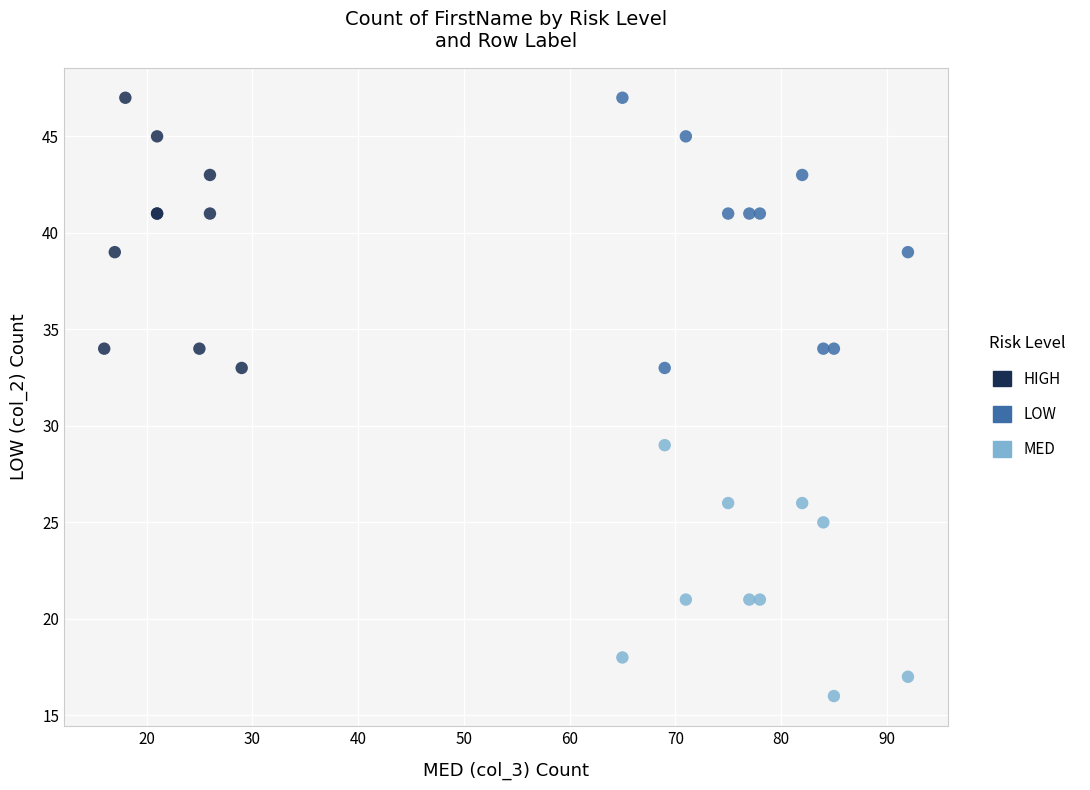

Which series reaches the minimum Y coordinate?

MED